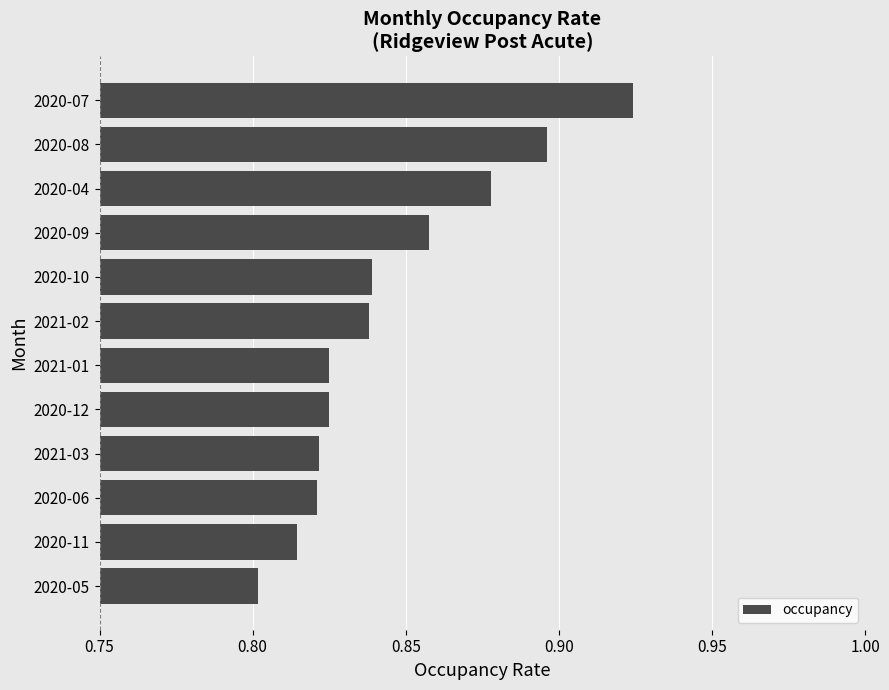

At which category does the chart reach its peak across all series?

2020-07